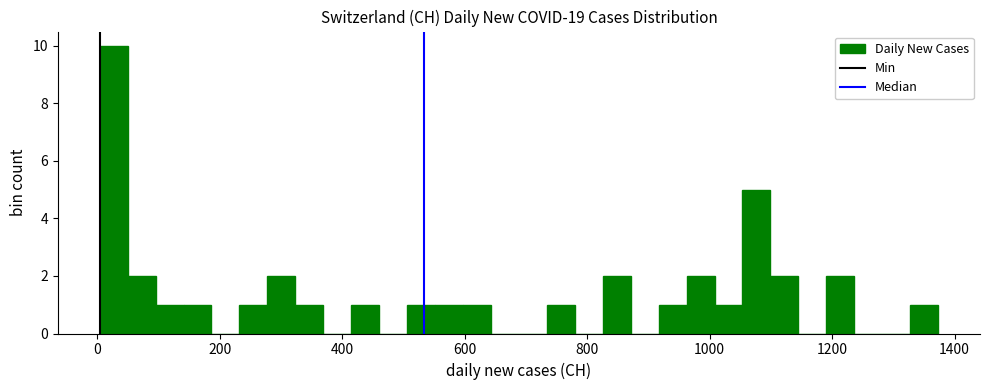

Around what value on the x-axis is the tallest bar? Give the approximate position of its centre, as read against the axis.

20